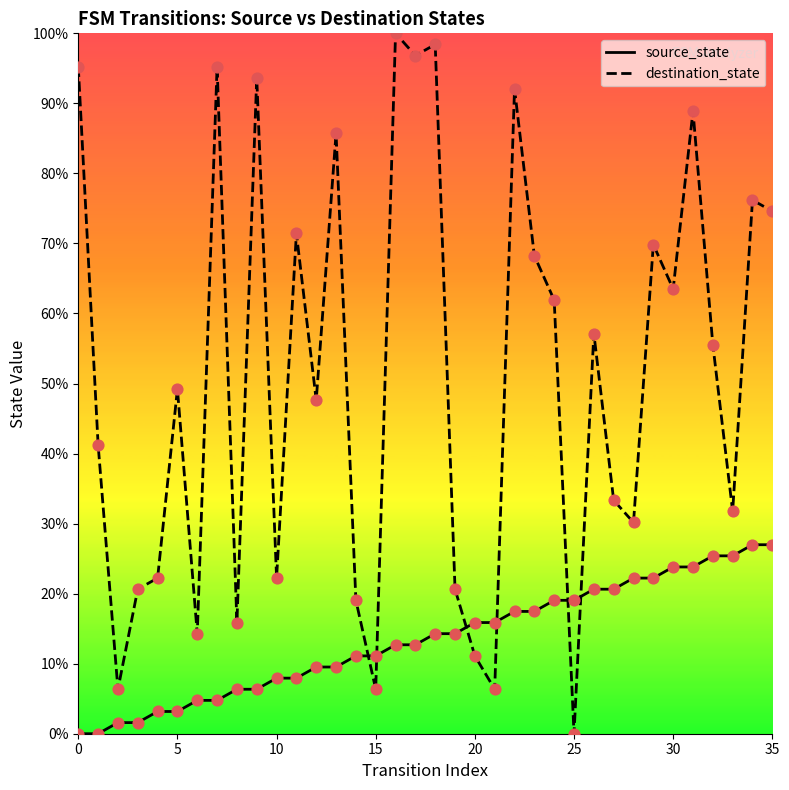

Which series contains the highest Y value?

destination_state